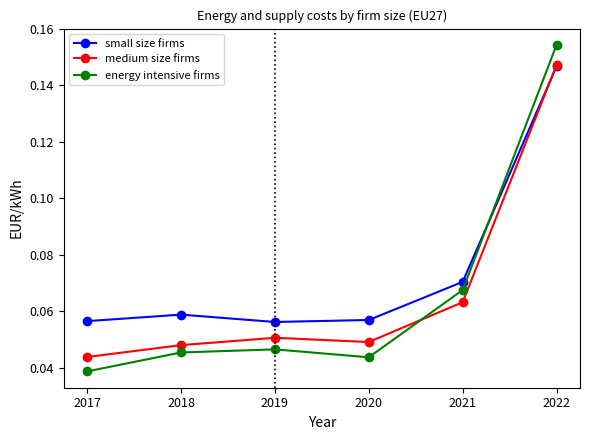

Where do medium size firms and energy intensive firms first cross each other?

2020 and 2021